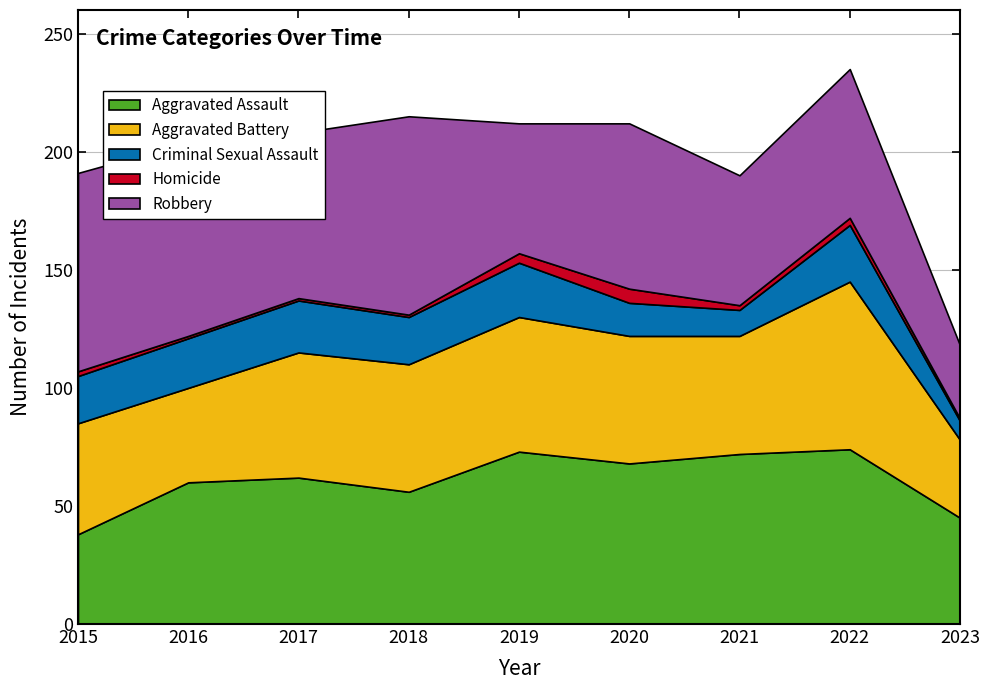

Between which two adjacent categories do Aggravated Battery and Aggravated Assault first intersect?

2015 and 2016